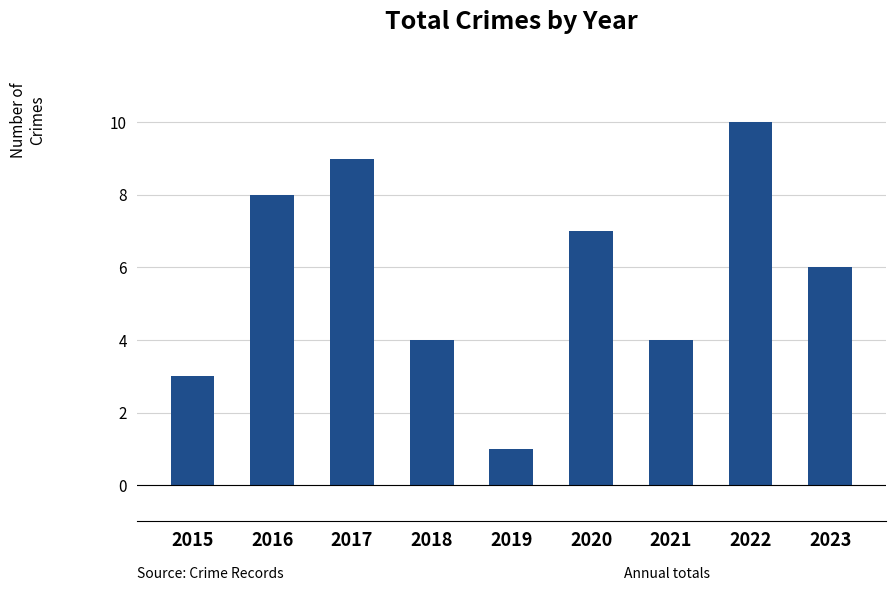

What is the difference between the maximum and minimum values?

9